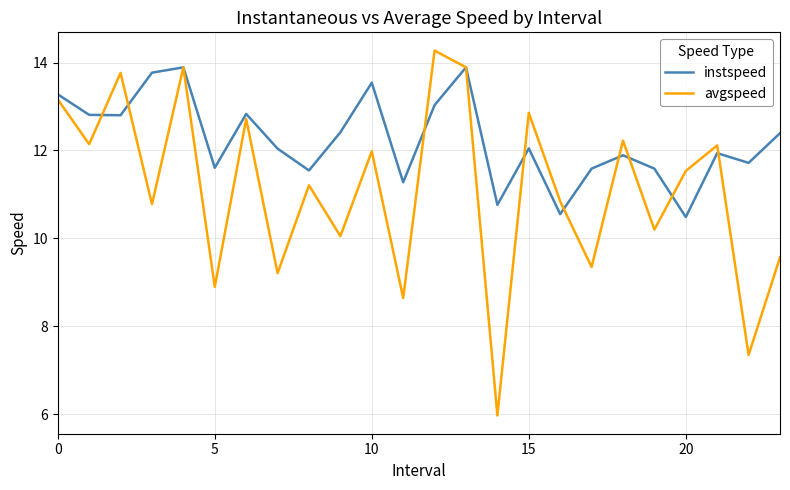

What is the maximum value shown in the chart?

14.3